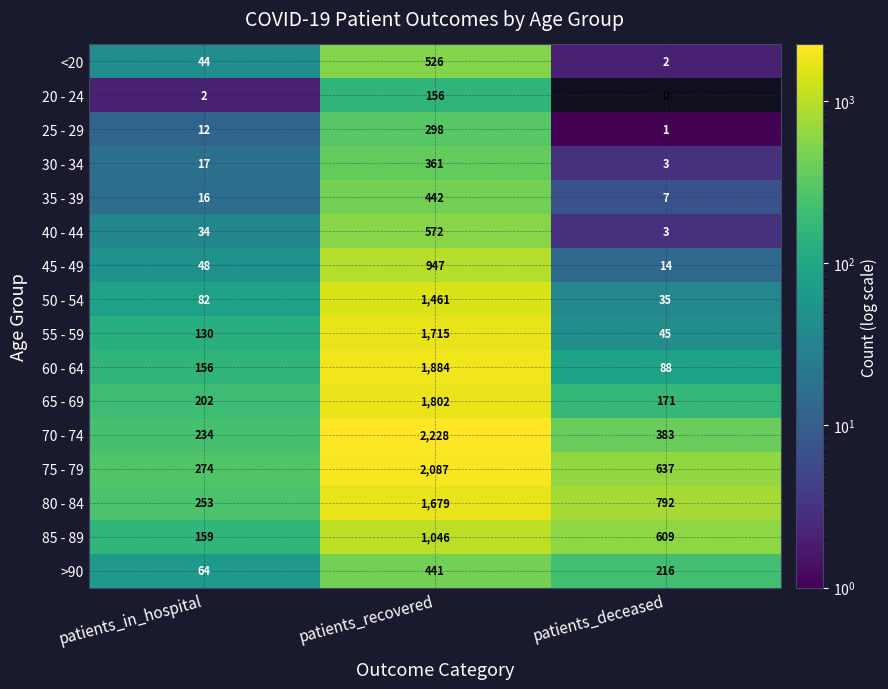

At which category does the chart reach its minimum across all series?

patients_deceased